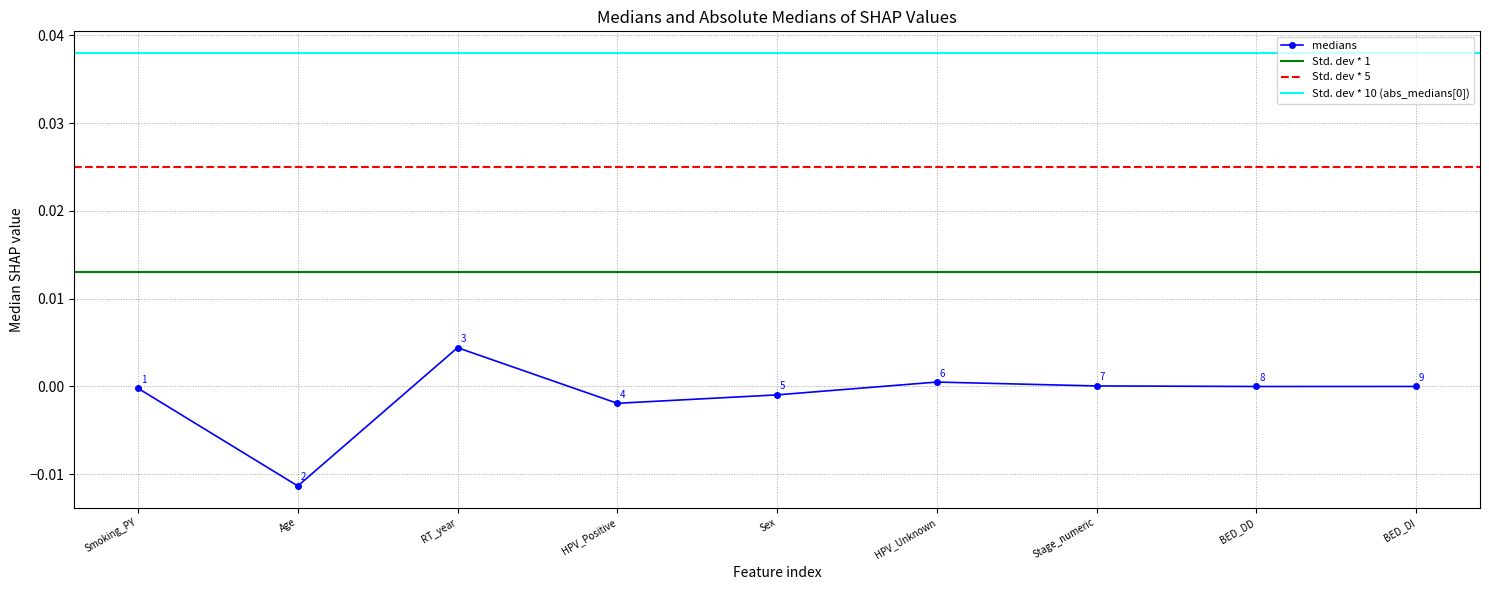

How many interior local valleys does the medians series have?

3